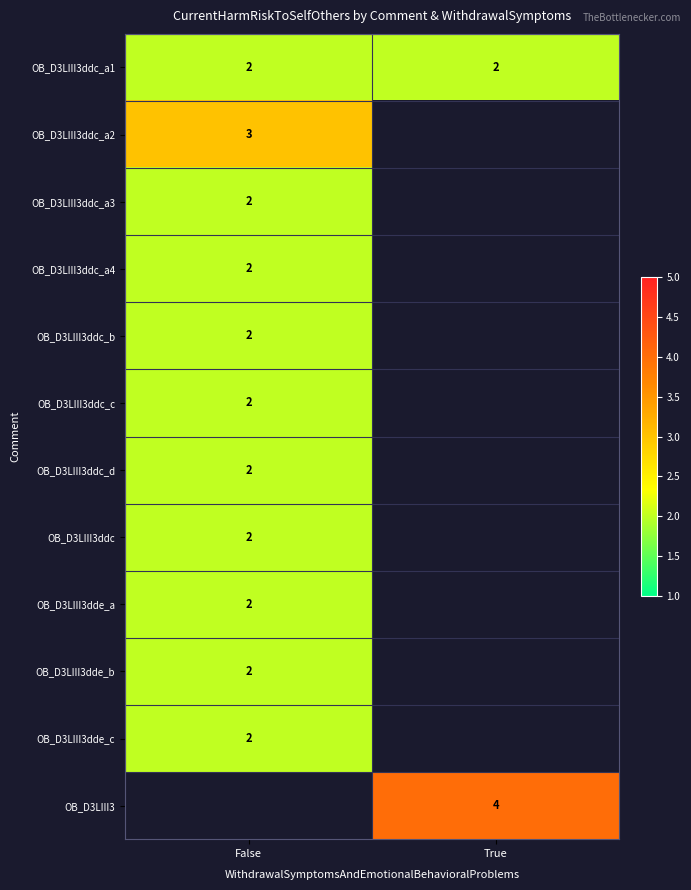

True or false: OB_D3LIII3ddc_d has a value of 1 at False.

False